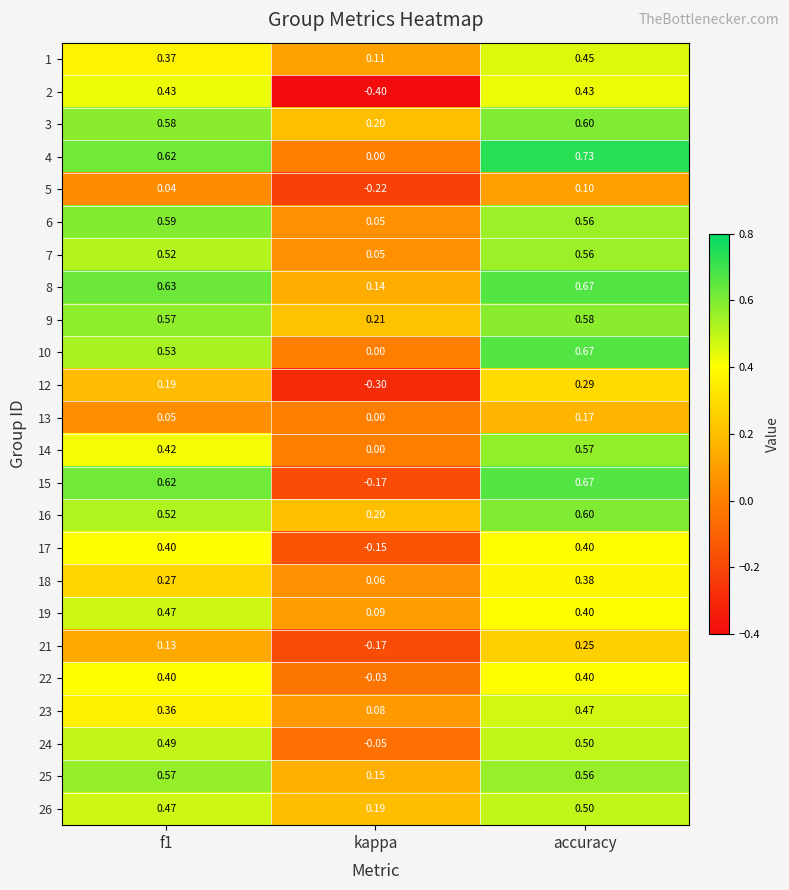

Which category has the highest value across all series?

accuracy